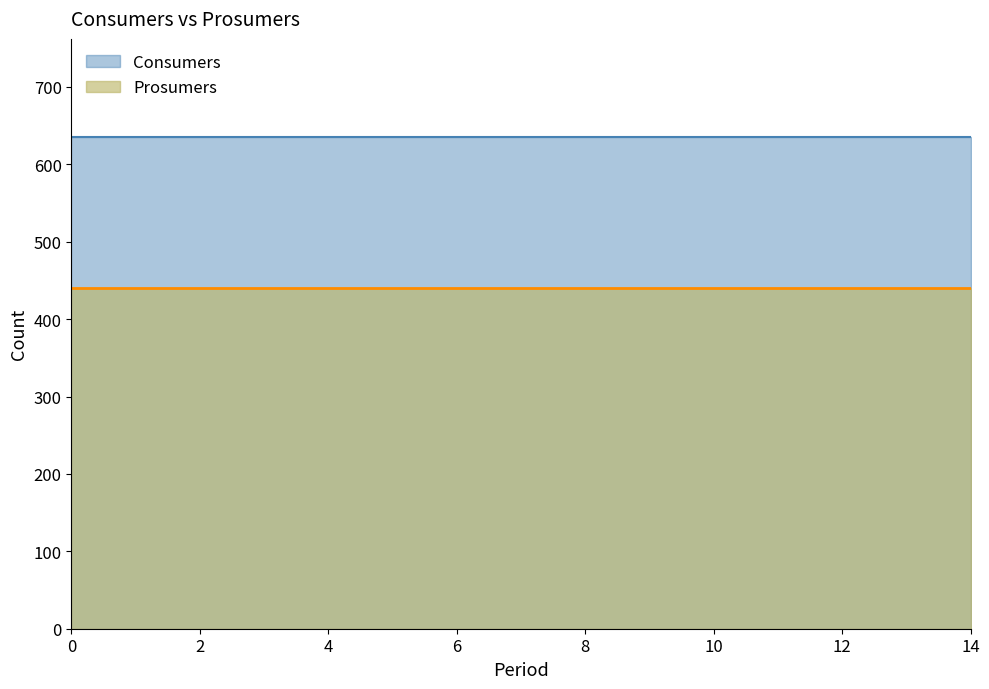

True or false: Prosumers has a value of 440 at 4.

True